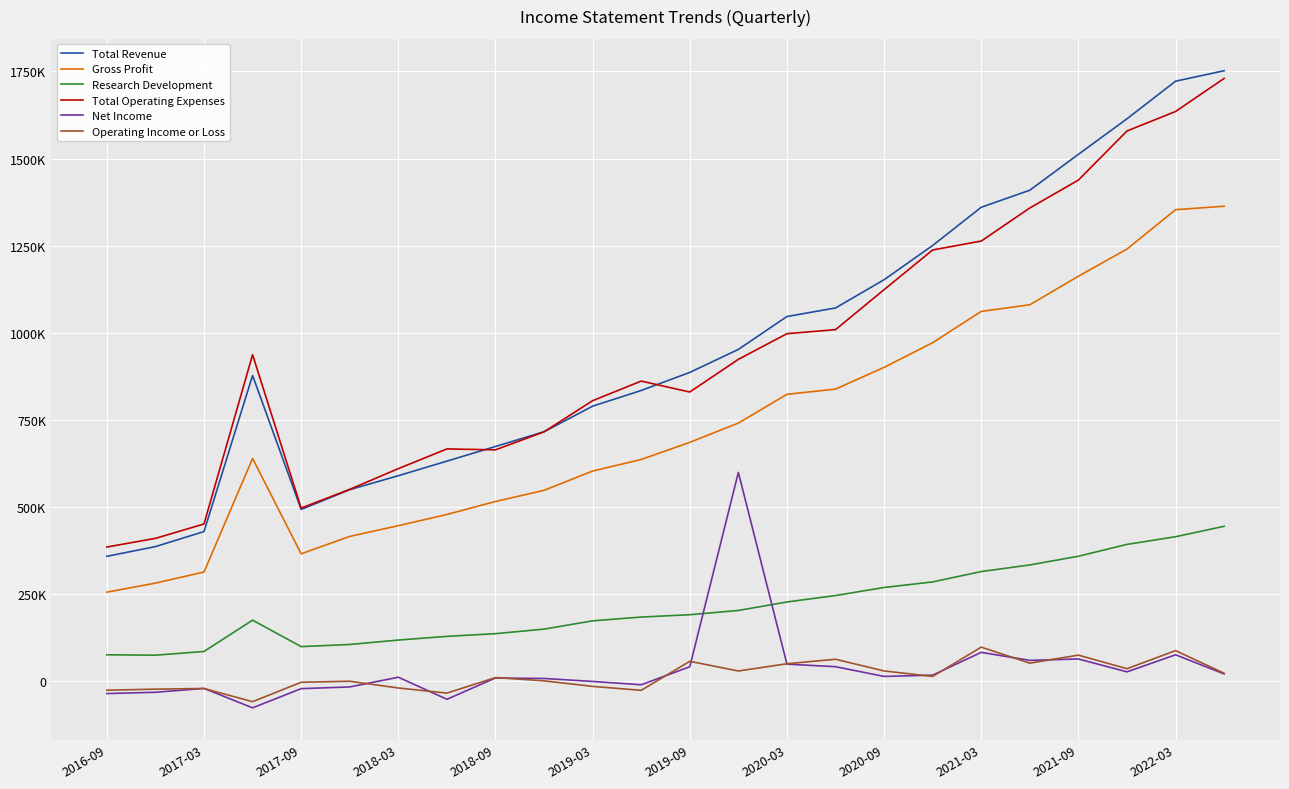

What are all the series names shown in the legend?

Total Revenue, Gross Profit, Research Development, Total Operating Expenses, Net Income, Operating Income or Loss